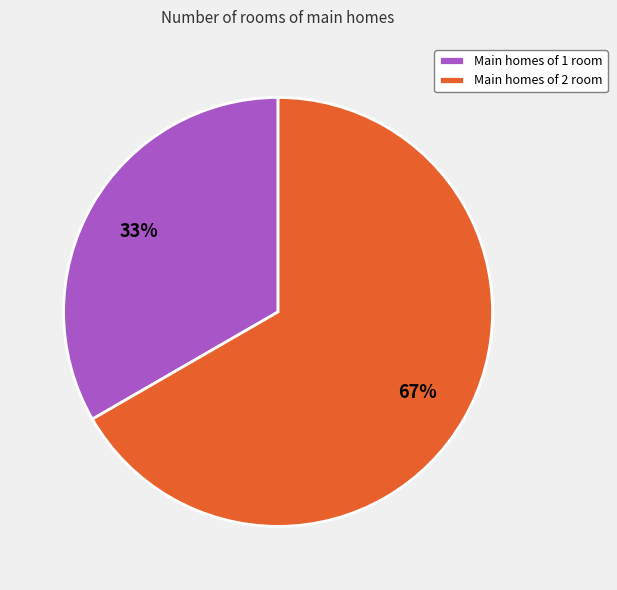

Does any single category account for the majority?

Yes